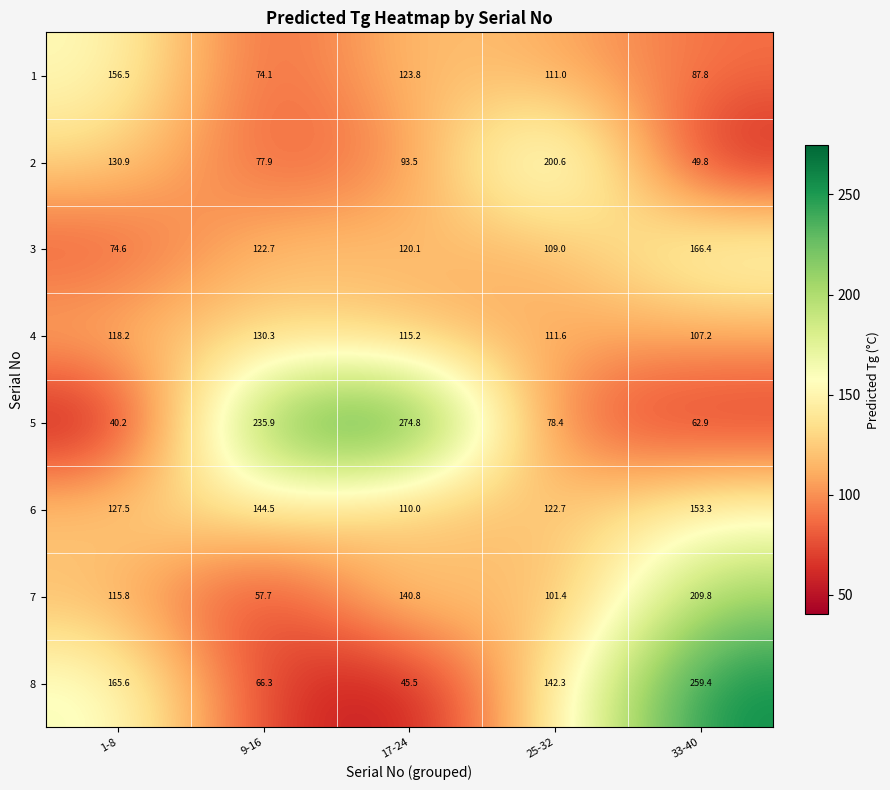

What is the difference between the highest and lowest values at 25-32?

122.2